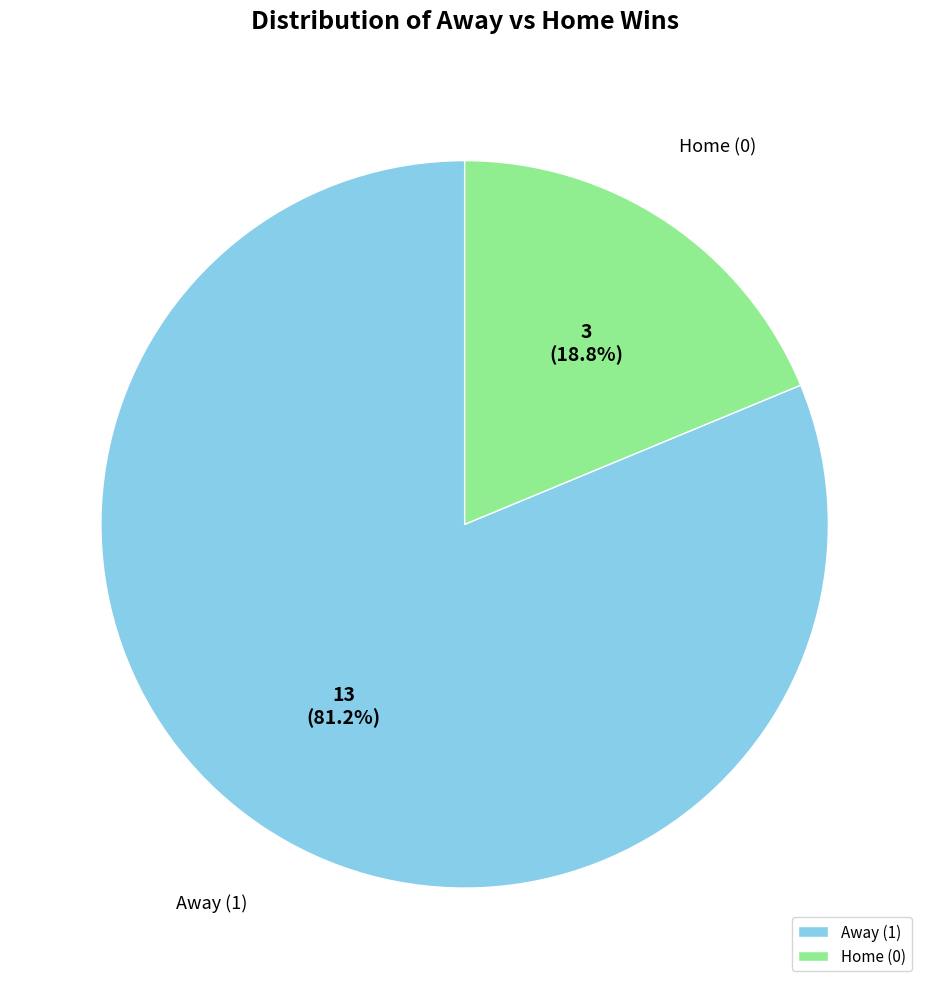

Count the number of slices in the pie.

2